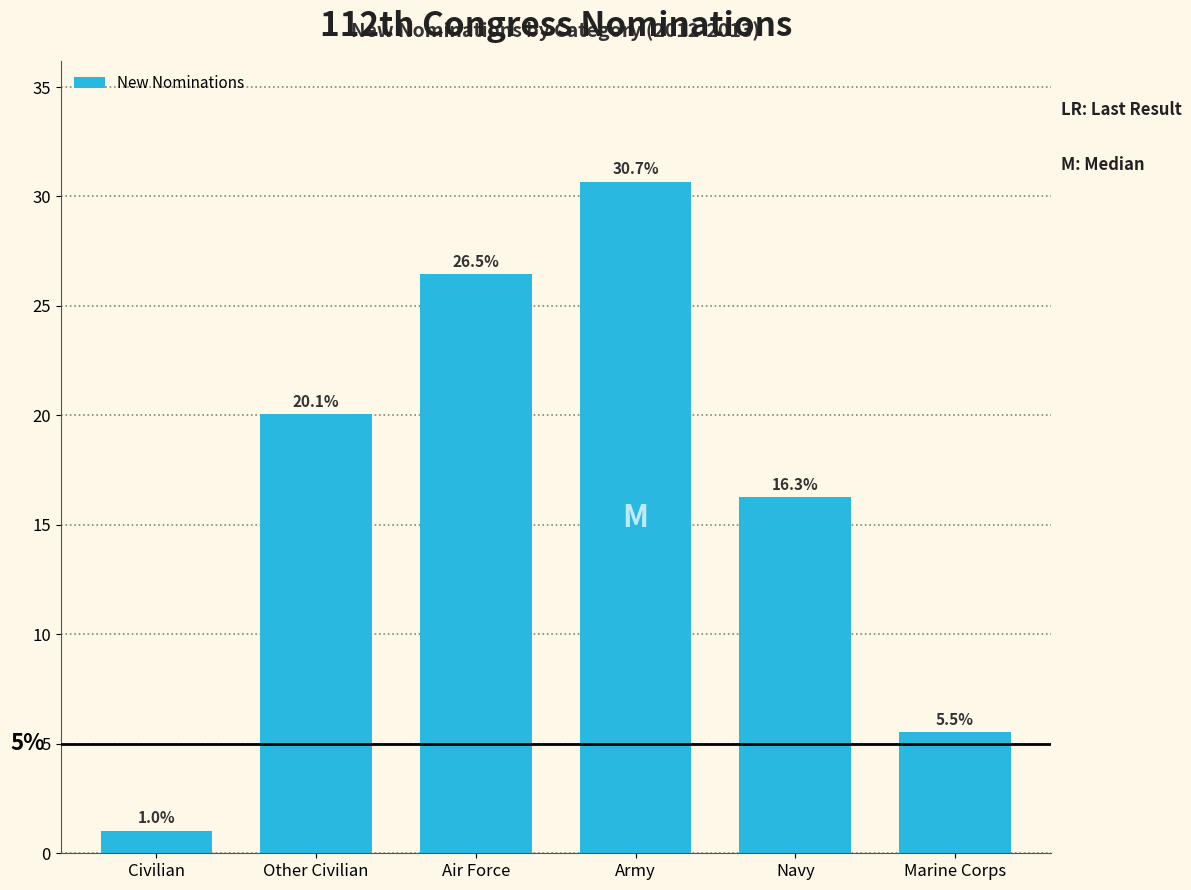

Reading left to right, extract all data points from this chart.

1.0	20.1	26.5	30.7	16.3	5.5